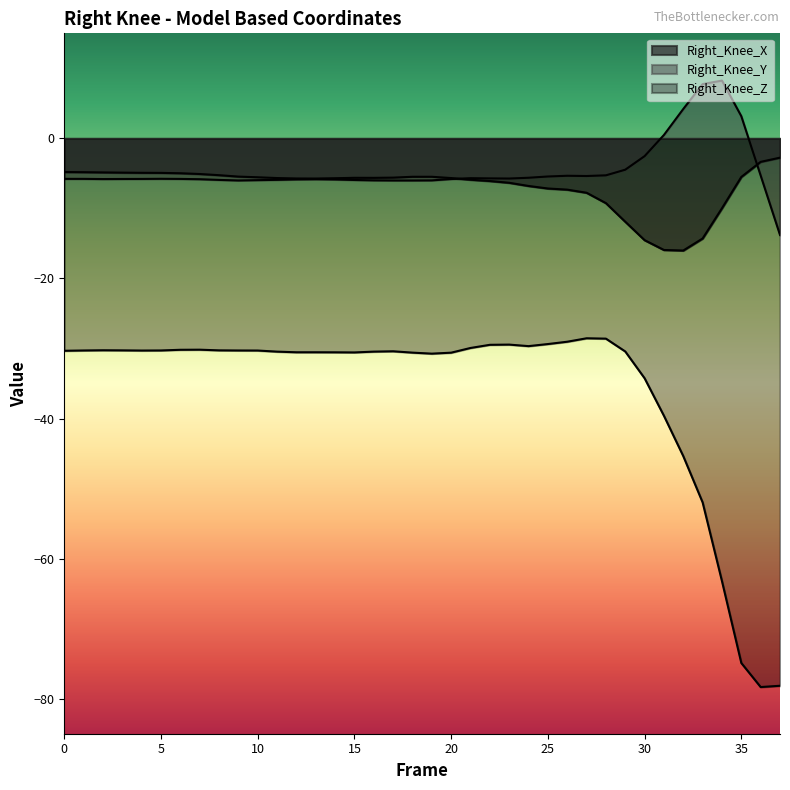

List the labels in order of Right_Knee_Z value, smallest first.

36, 37, 35, 34, 33, 32, 31, 30, 19, 20, 18, 15, 14, 12, 13, 11, 16, 29, 17, 0, 4, 10, 9, 1, 5, 3, 8, 2, 6, 7, 21, 24, 22, 23, 25, 26, 28, 27